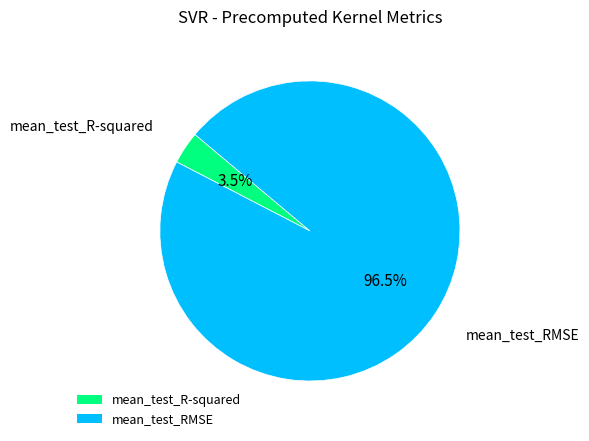

What is the largest slice in the pie chart?

mean_test_RMSE